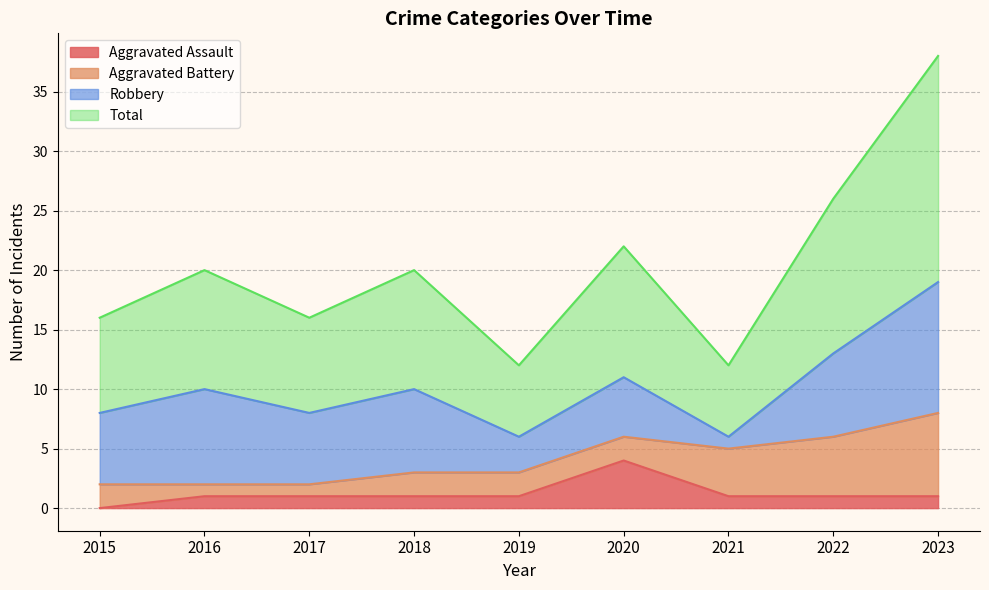

True or false: Aggravated Assault and Total cross at least once.

False